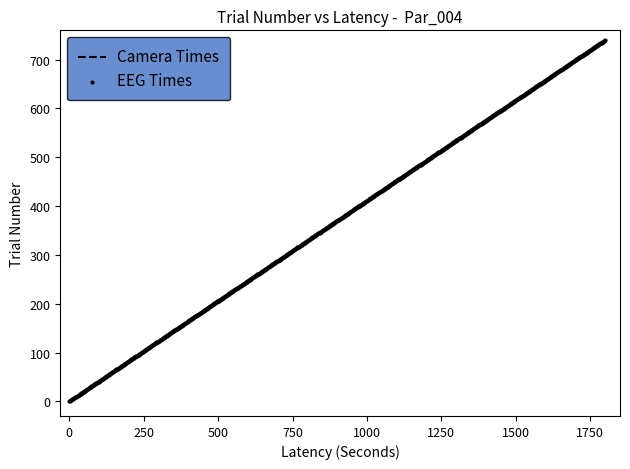

What is the maximum value shown in the chart?

740.0